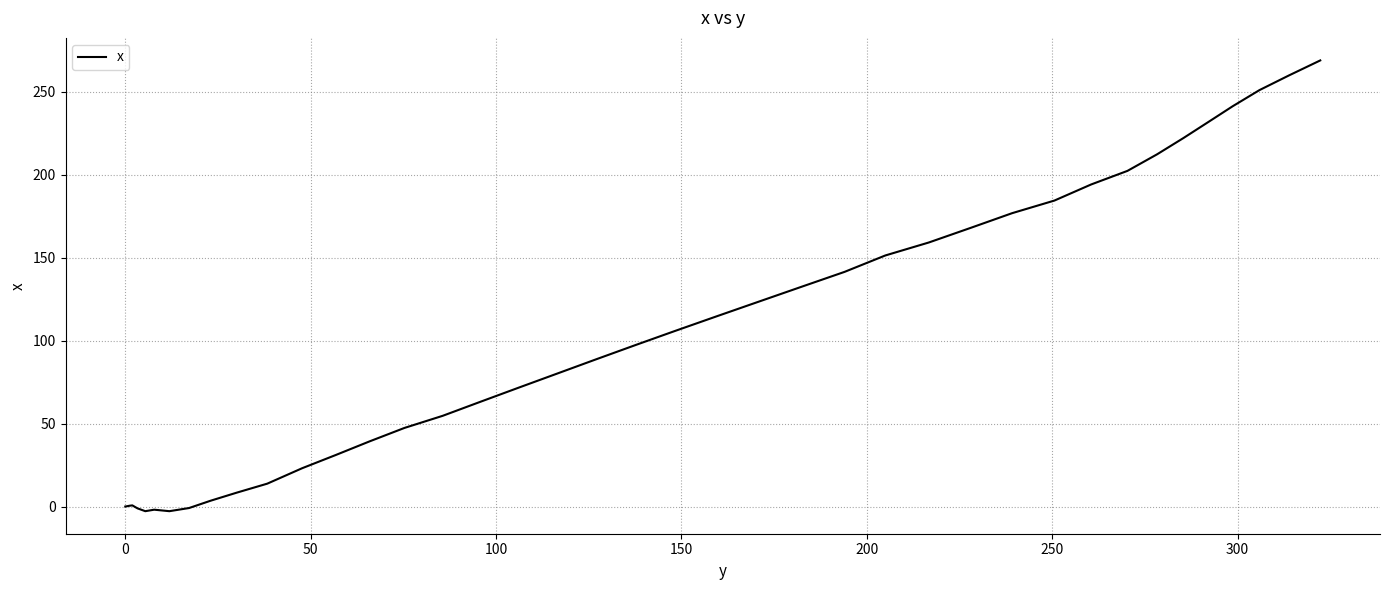

What is the difference between the maximum and minimum values?

271.8